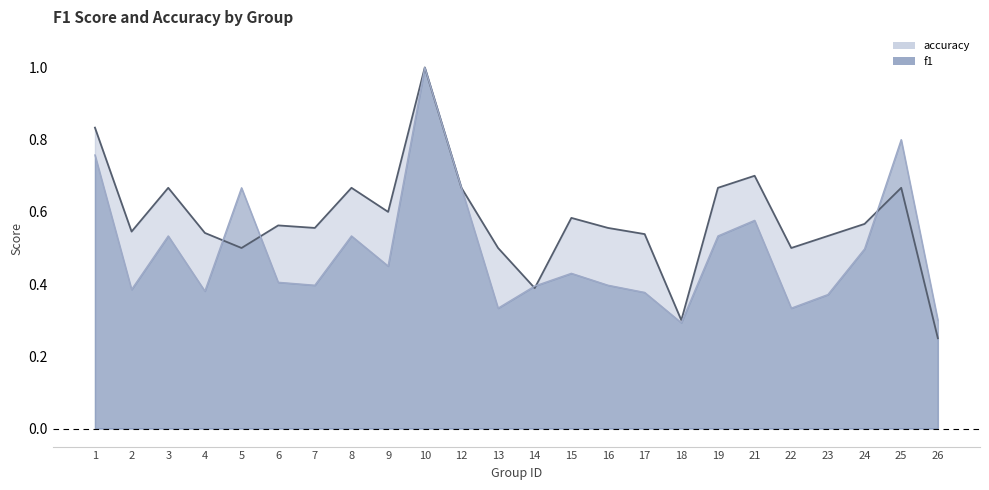

What is the maximum value shown in the chart?

1.0